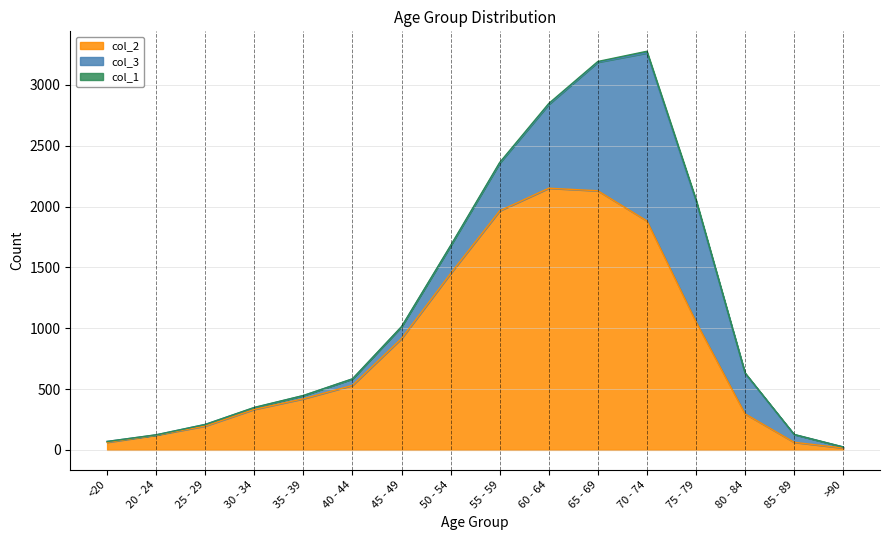

How many lines are shown in the chart?

3